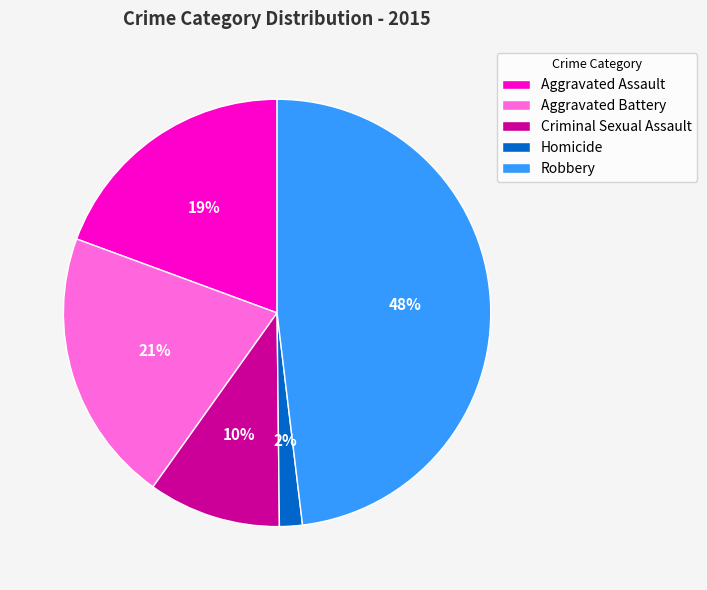

To the nearest percent, what portion does Aggravated Assault represent?

19%